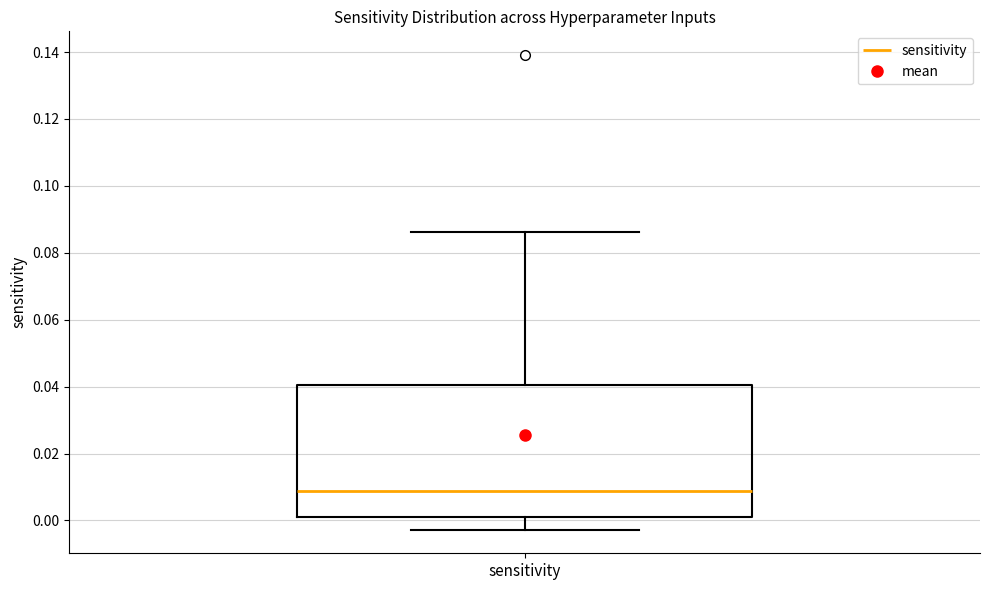

Read this box plot against the y-axis: the position of the median line, the range covered by the box, and the ends of both whiskers. The values are not printed on the chart, so give them approximately, as read against the axis.

median 0.008, box 0.002 to 0.040, whiskers -0.002 to 0.086